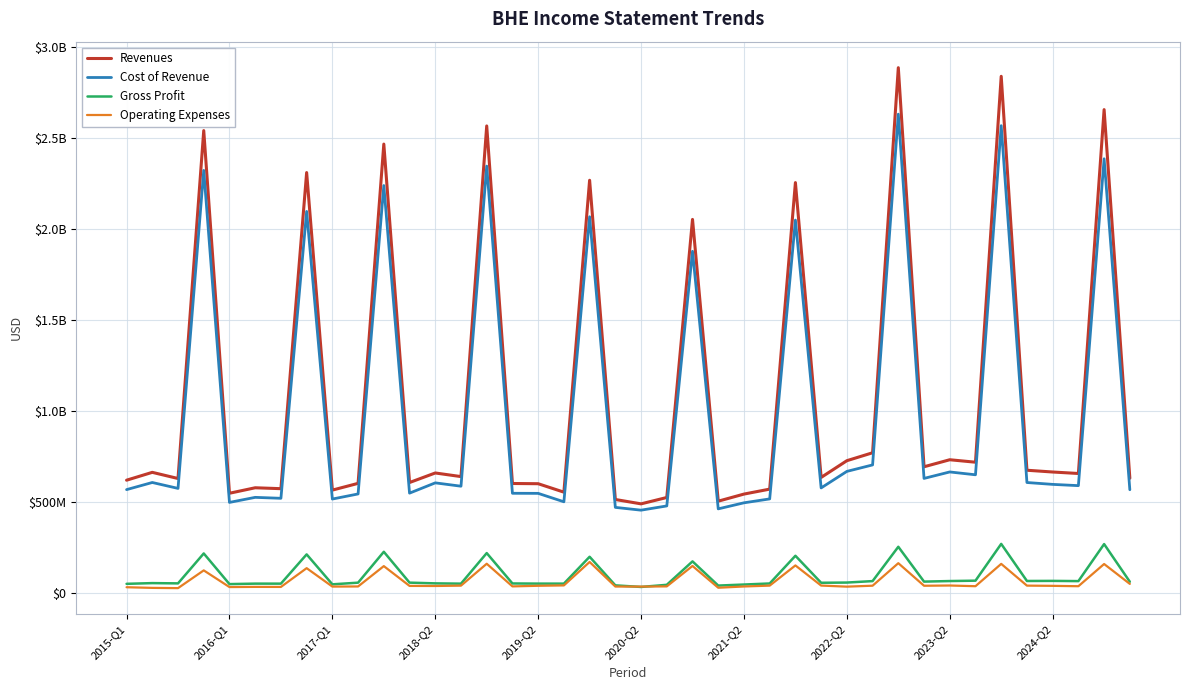

Is this an area chart (filled region under the line)?

No